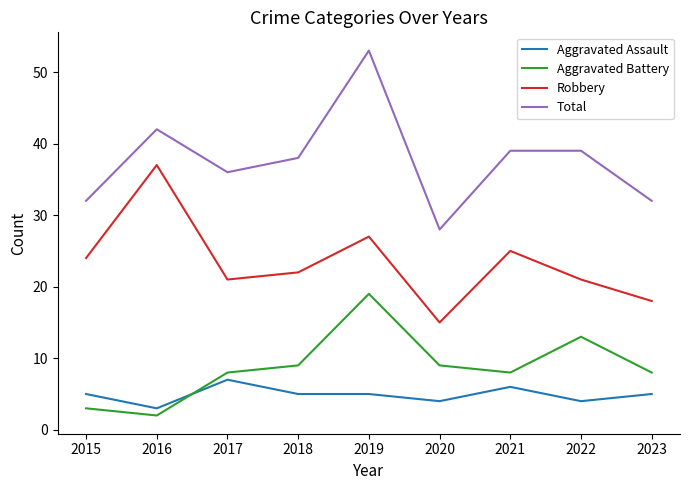

How many times do Aggravated Battery and Aggravated Assault cross each other?

1